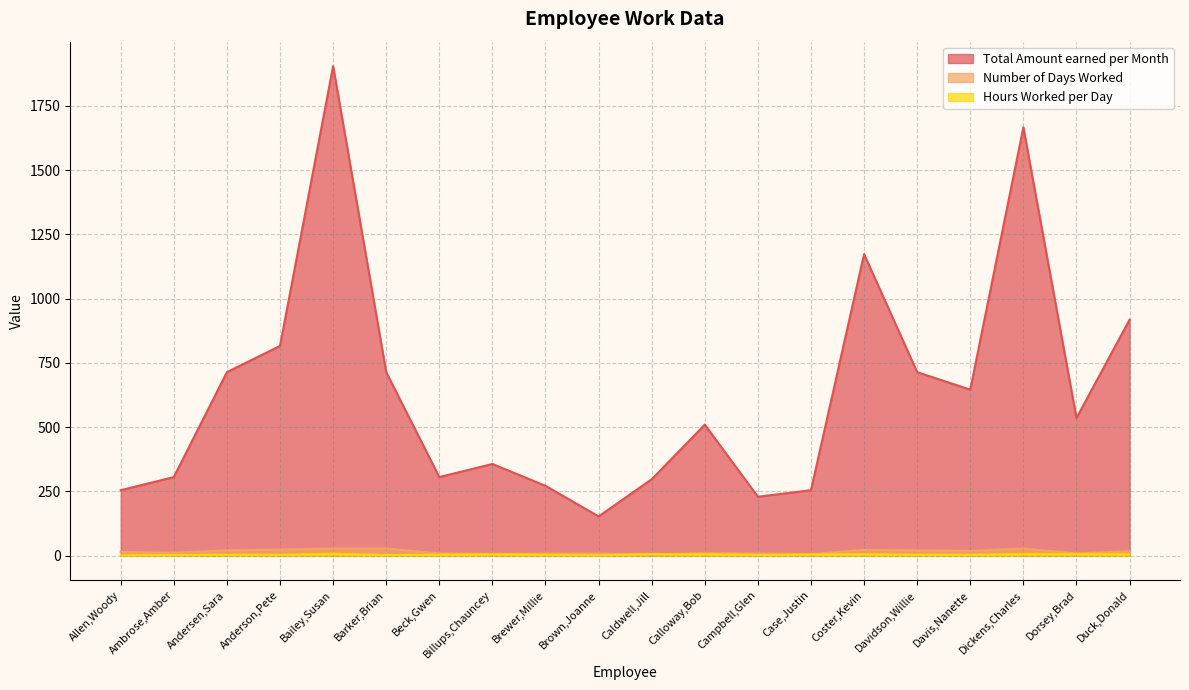

The value of Total Amount earned per Month at Coster,Kevin is 1173.0. True or false?

True